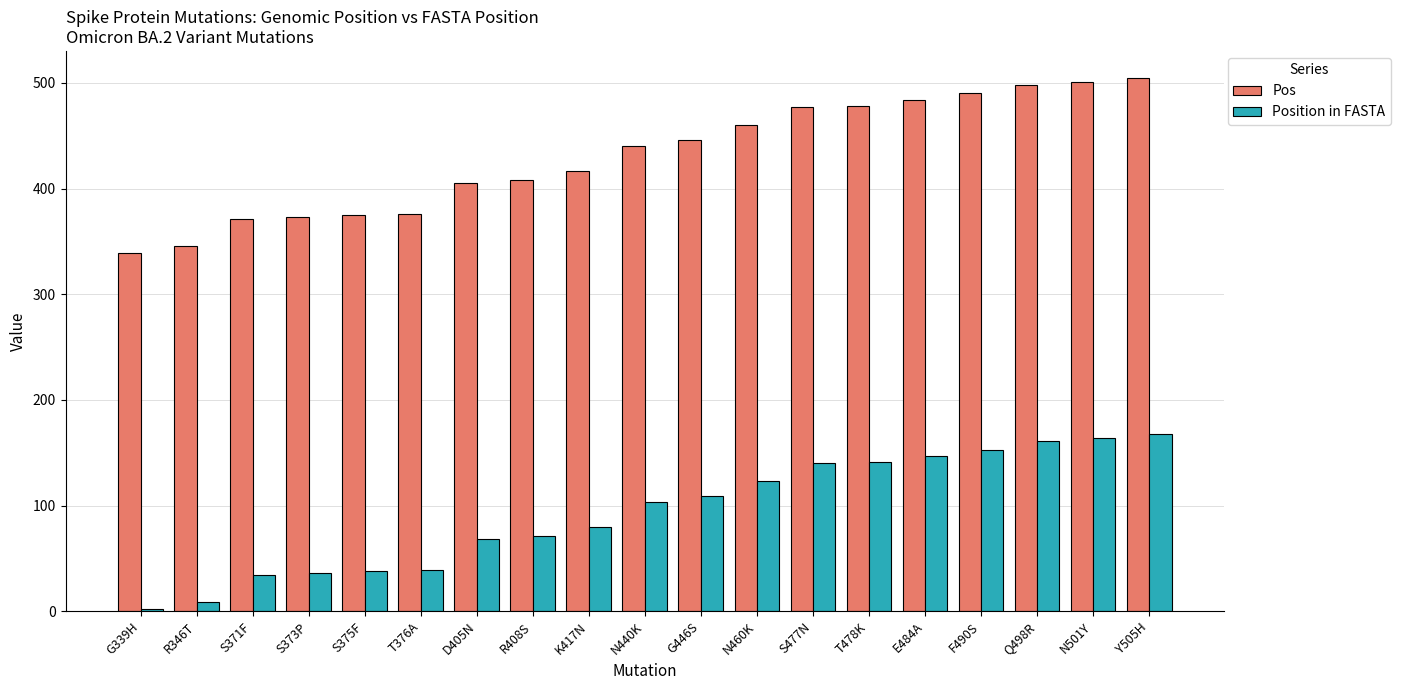

What is the label of the 9th bar from the left?

K417N